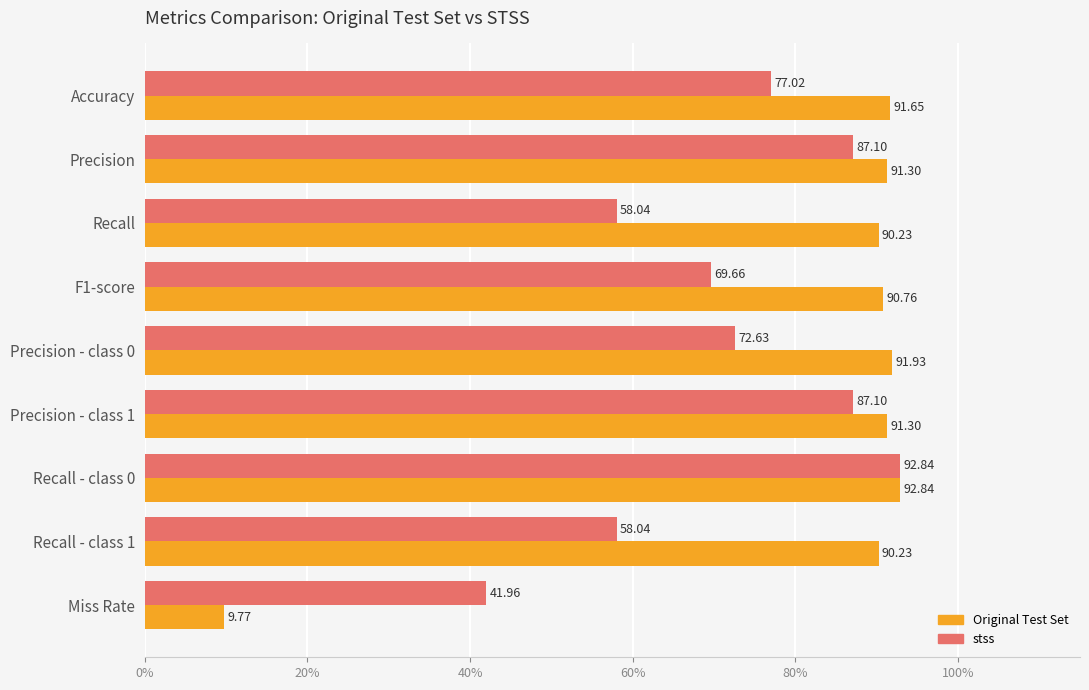

How many values in the Original Test Set series are below 91?

4